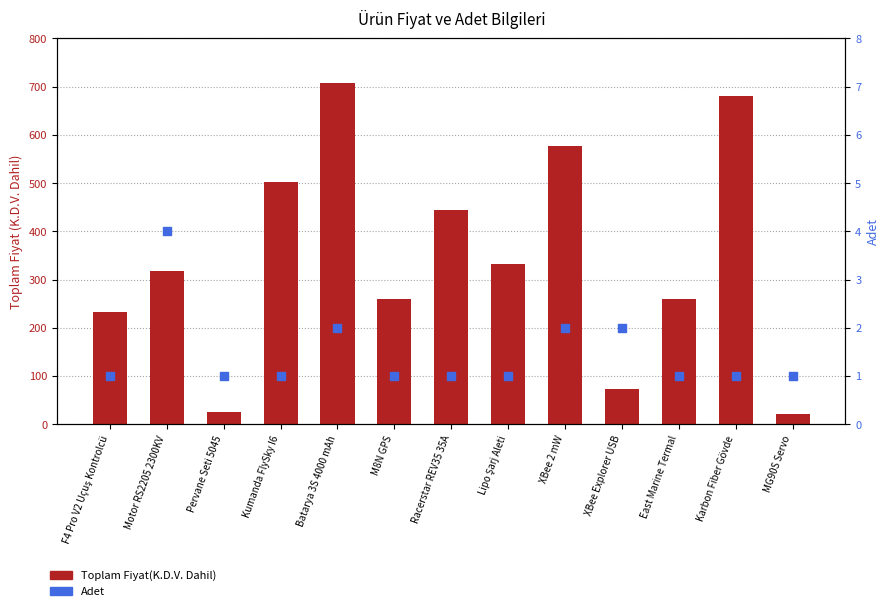

Which series has the largest total across all categories?

Toplam Fiyat(K.D.V. Dahil)